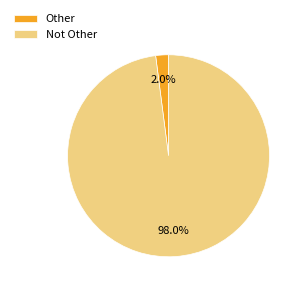

How many segments does this pie chart have?

2